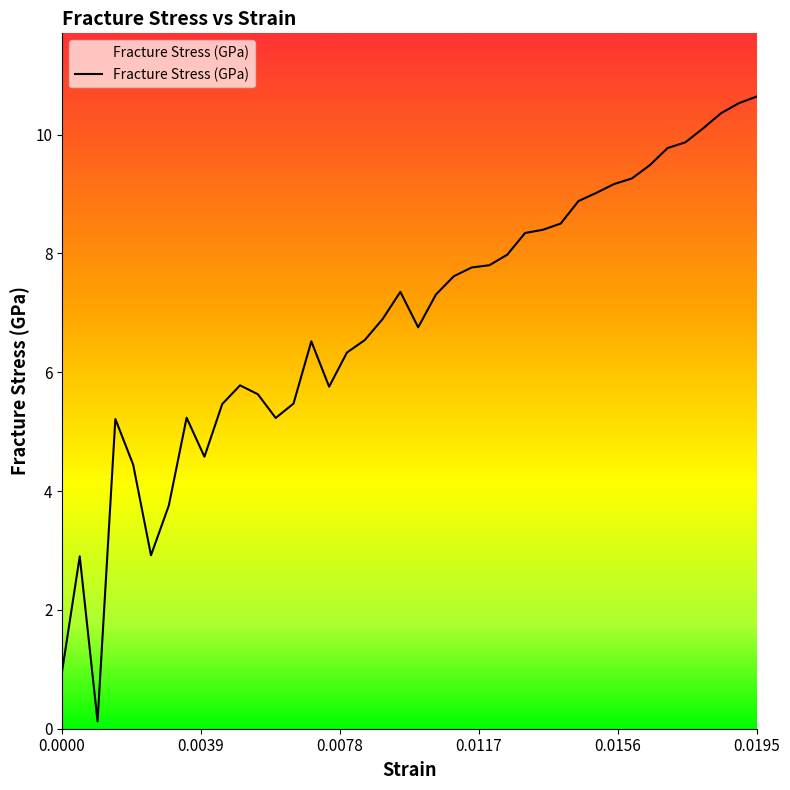

Rank the categories by value from highest to lowest.

0.0194949999999999, 0.018995, 0.018495, 0.017995, 0.0174949999999999, 0.0169949999999999, 0.0164949999999999, 0.0159949999999999, 0.015495, 0.014995, 0.0144949999999999, 0.0139949999999999, 0.0134949999999999, 0.0129949999999999, 0.012495, 0.011995, 0.011495, 0.0109949999999999, 0.00949499999999988, 0.0104949999999999, 0.00899499999999998, 0.0099949999999999, 0.00849499999999996, 0.00699499999999991, 0.00799499999999994, 0.00499499999999995, 0.00749499999999993, 0.00549499999999997, 0.00649499999999989, 0.00449499999999993, 0.0034949999999999, 0.00599499999999999, 0.00149499999999994, 0.00399499999999992, 0.00199499999999996, 0.00299499999999988, 0.00249499999999998, 0.000494999999999904, 0.0, 0.000994999999999923